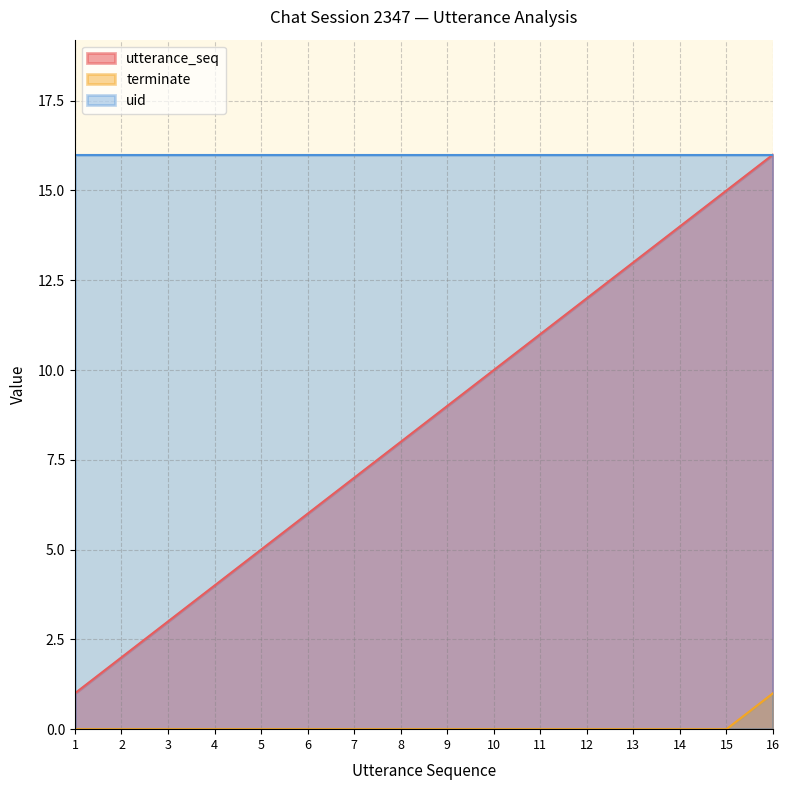

At 1, list the series in order from smallest to largest.

terminate, utterance_seq, uid